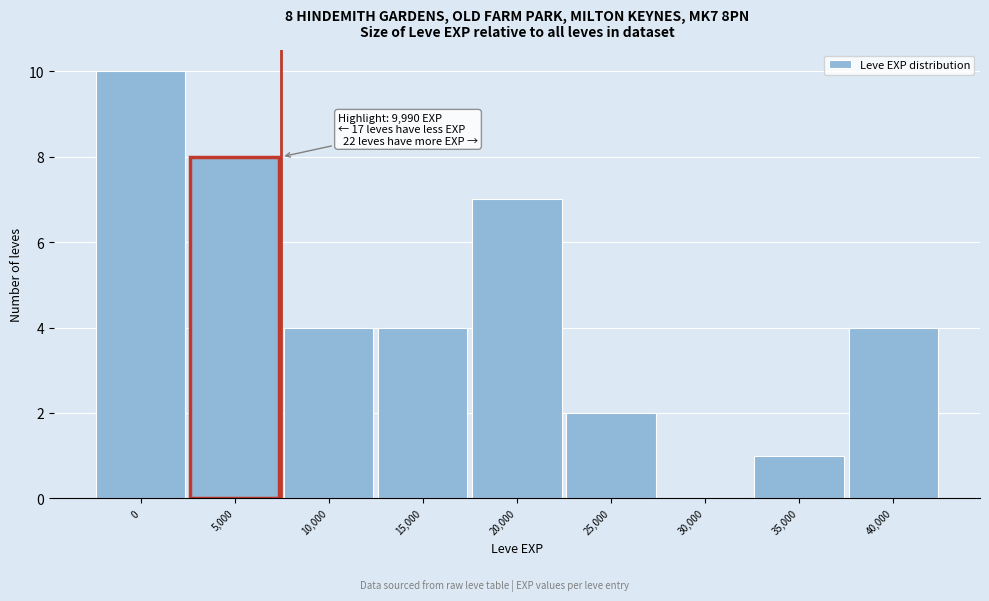

Reading left to right, extract all data points from this chart.

0=10	5,000=8	10,000=4	15,000=4	20,000=7	25,000=2	30,000=0	35,000=1	40,000=4